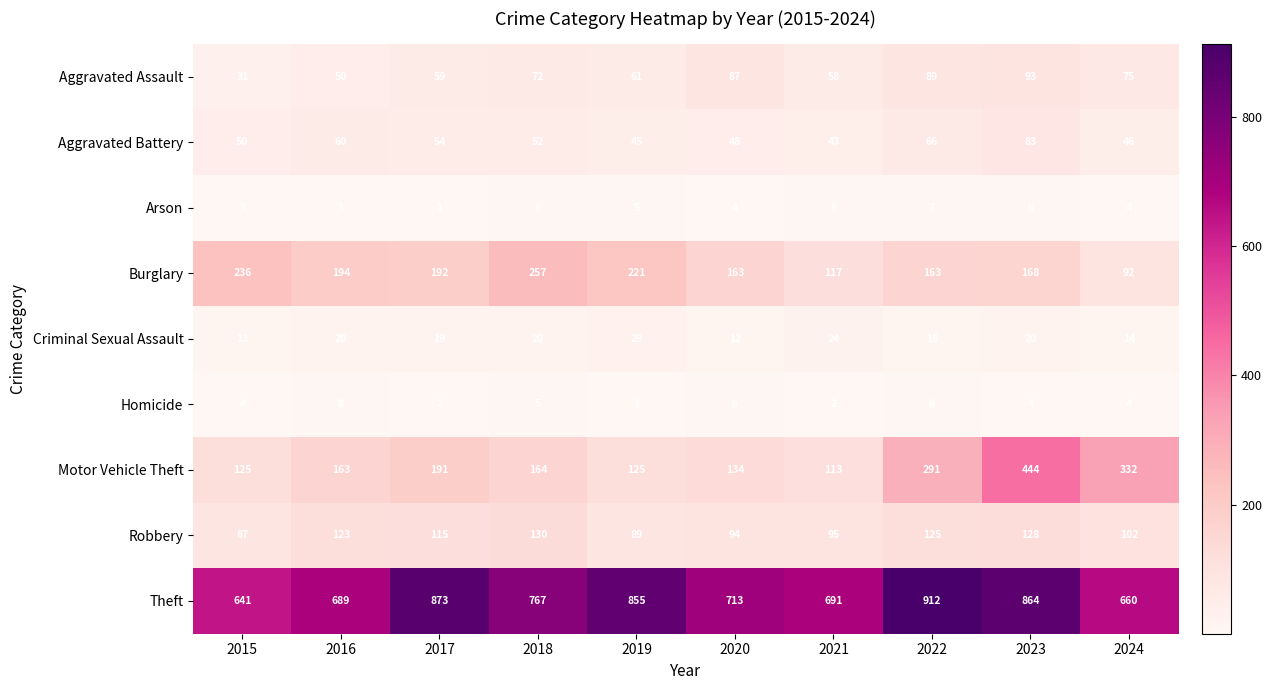

Read the Criminal Sexual Assault value at 2017.

19